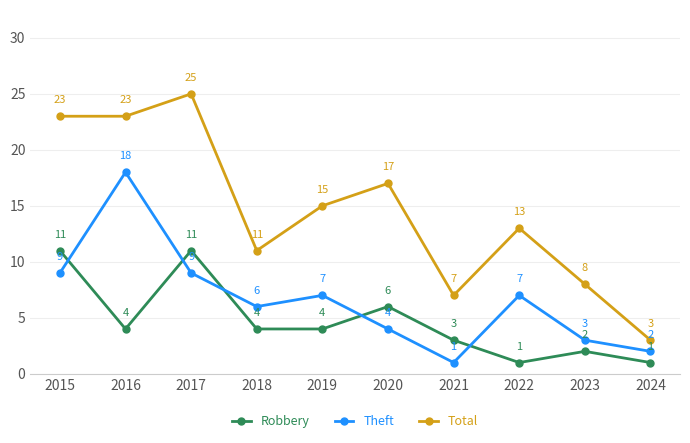

The Robbery series shows 6 at 2019. True or false?

False